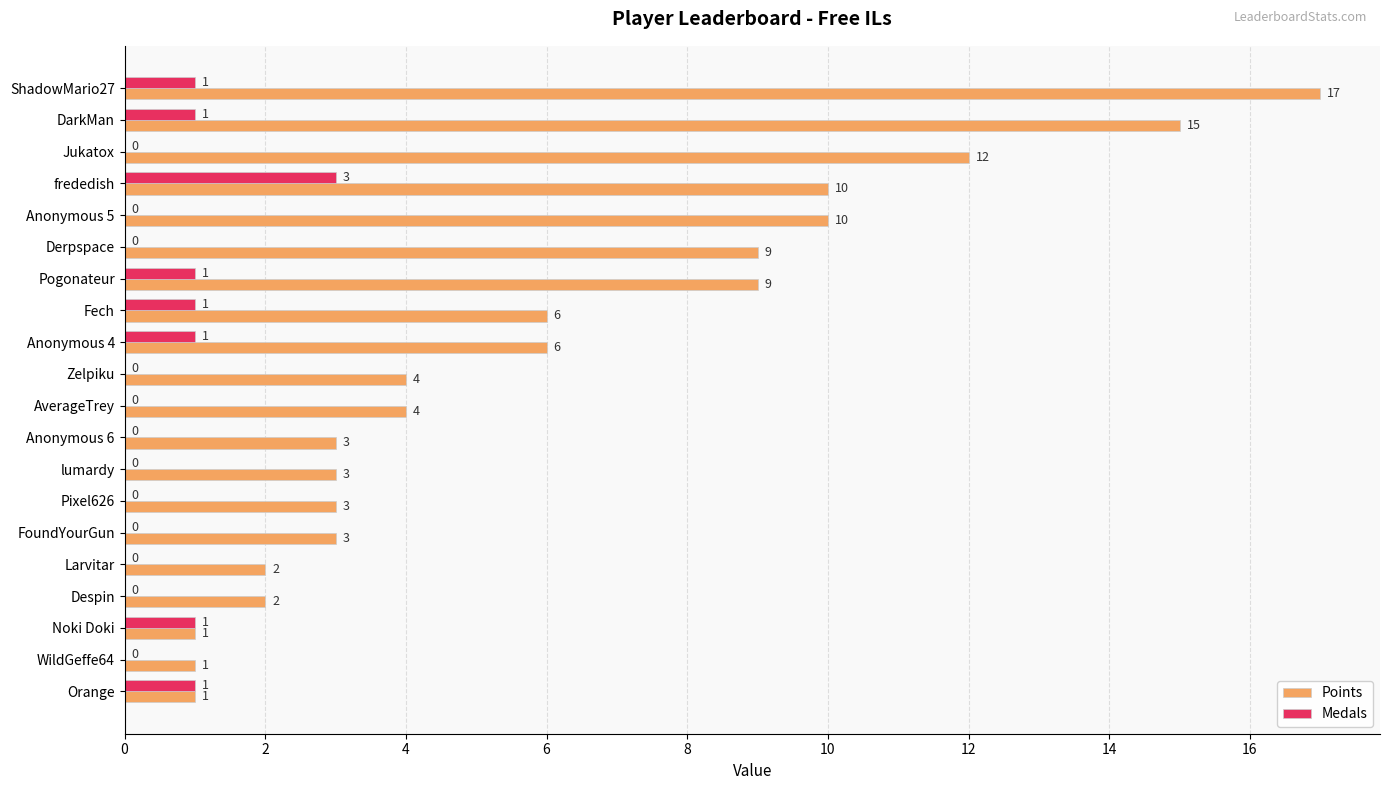

What are all the series names shown in the legend?

Points, Medals